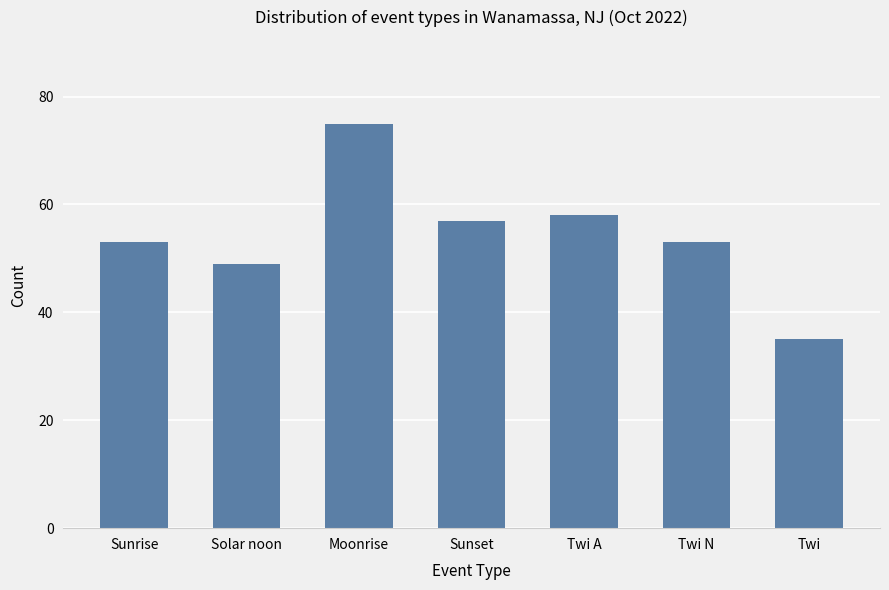

Which category has the highest value across all series?

Moonrise